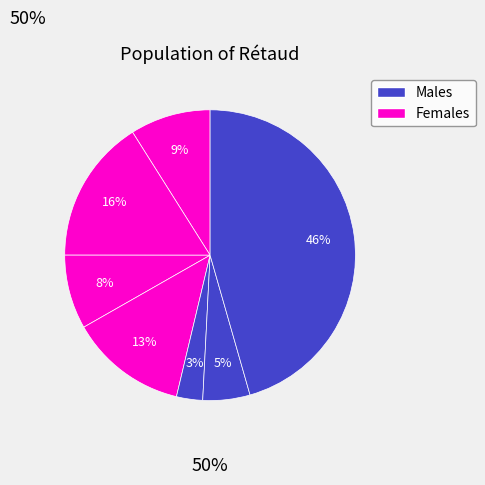

How many segments does this pie chart have?

7